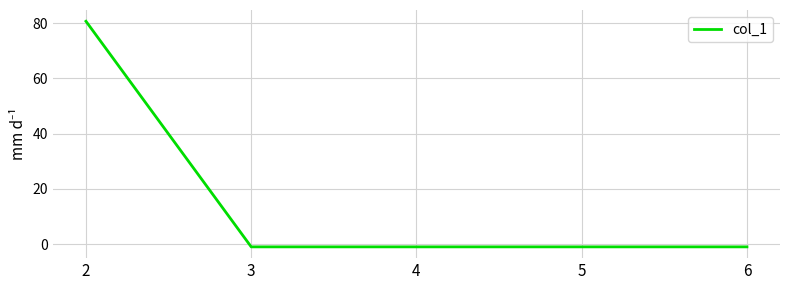

Does the chart display data point markers on the line(s)?

No